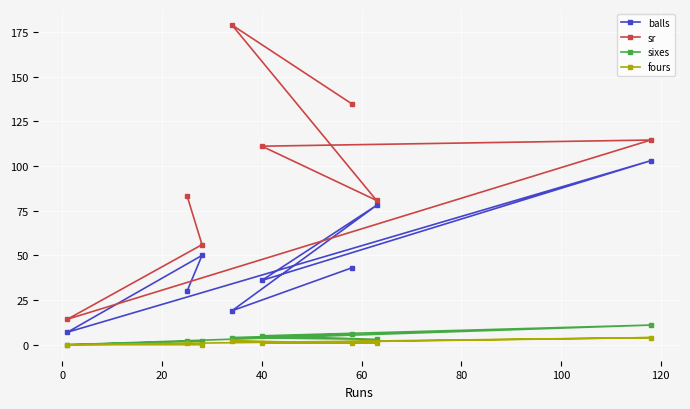

What is the value of the sr point at the 4th from the left?

178.9